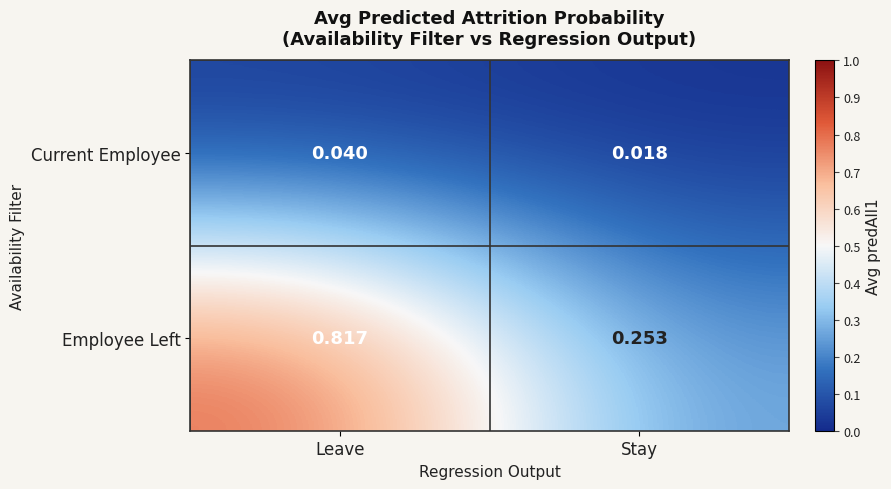

At which label does Employee Left reach its peak?

Leave